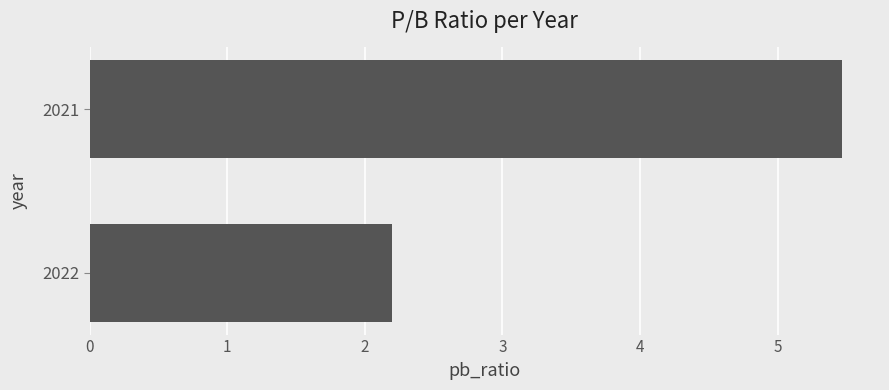

At which category does the chart reach its peak across all series?

2021